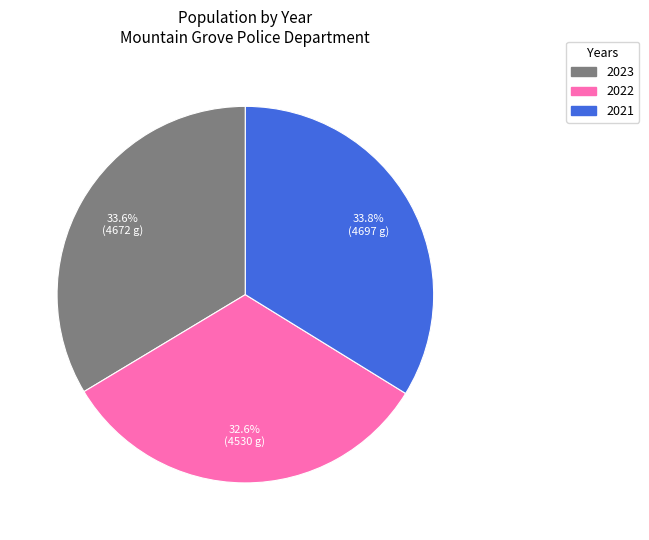

What is the smallest slice in the pie chart?

2022